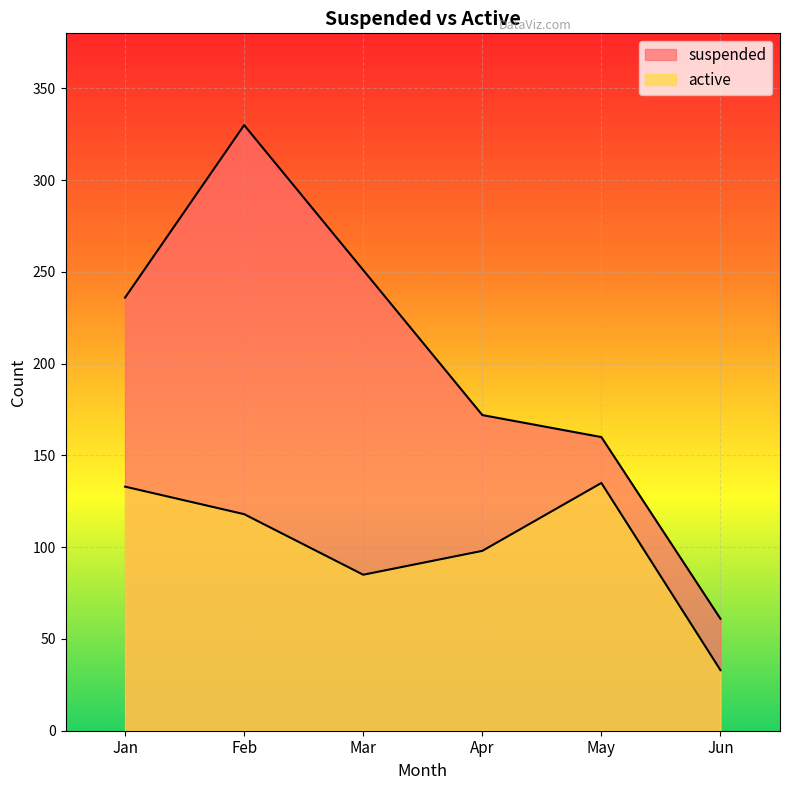

At Jun, list the series in order from smallest to largest.

active, suspended